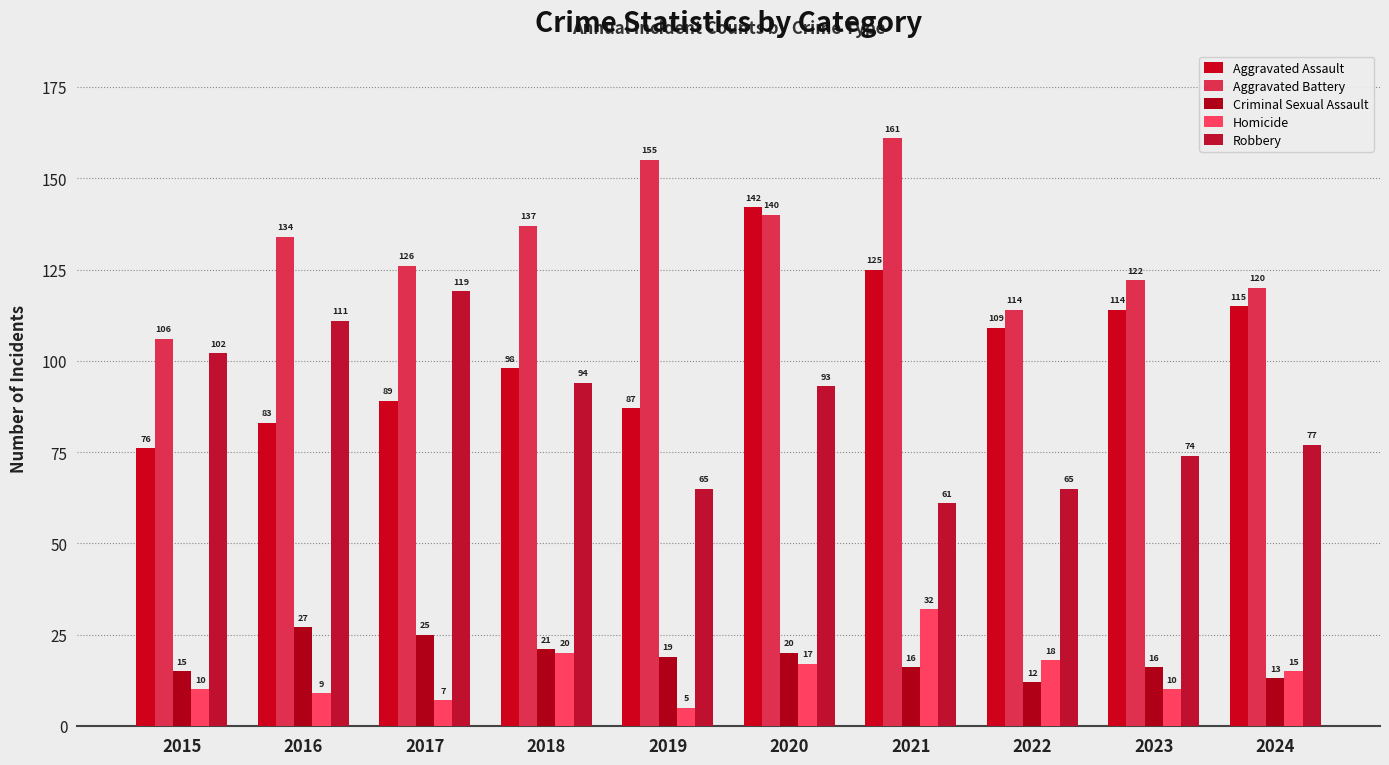

How many bars are there in each group?

5